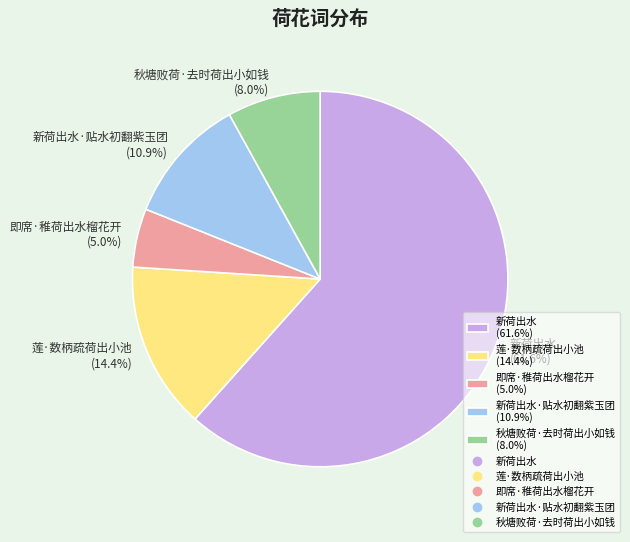

Which slice represents more than half of the pie?

新荷出水 (61.6%)